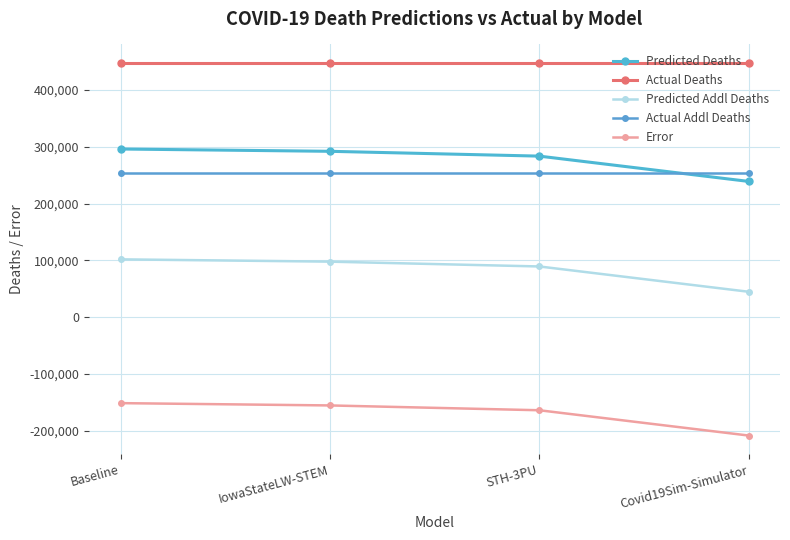

True or false: Actual Deaths and Predicted Addl Deaths intersect in this chart.

False